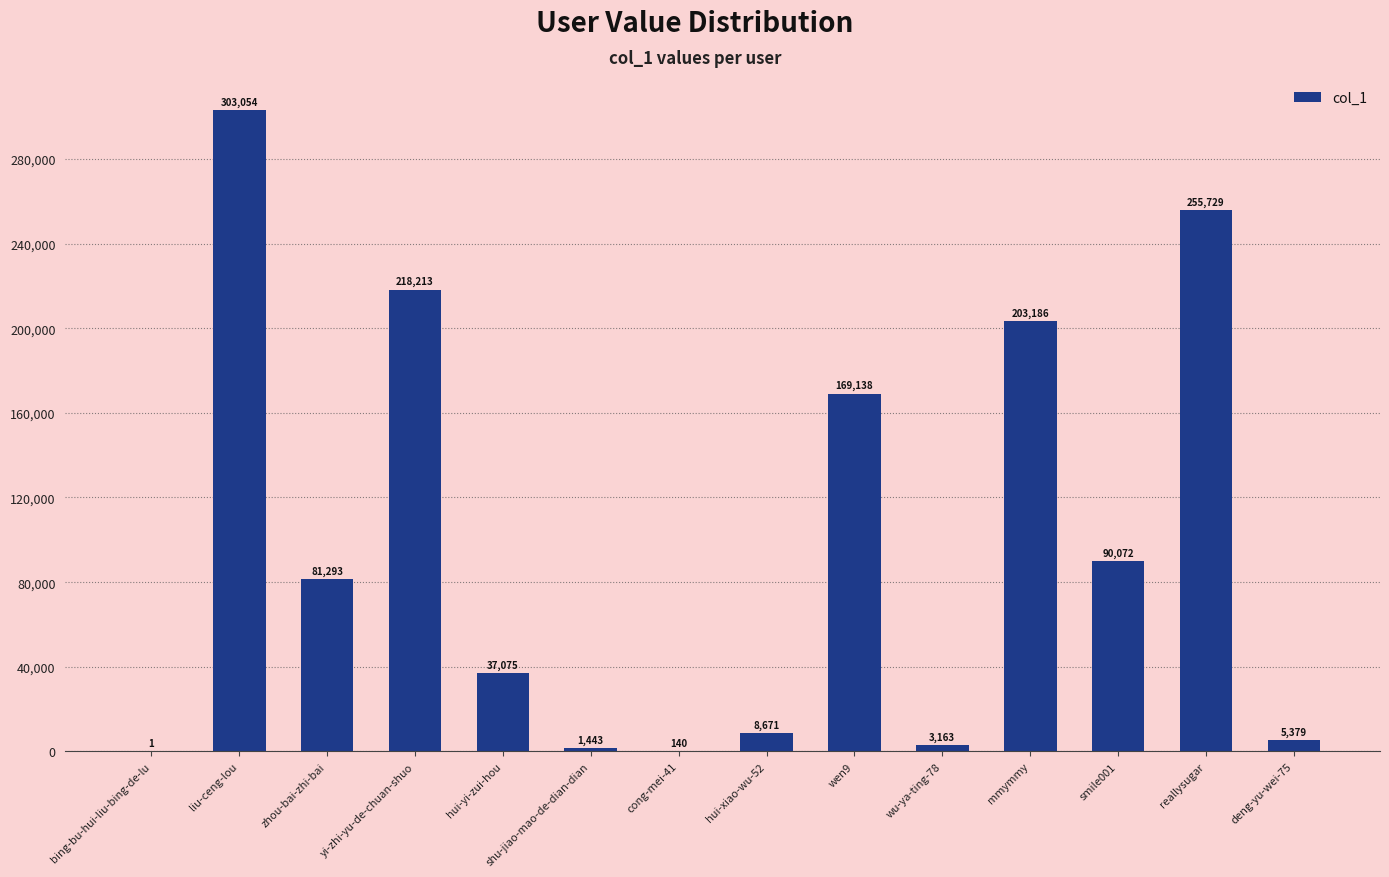

Reading left to right, transcribe all the data shown in this chart.

1	303054	81293	218213	37075	1443	140	8671	169138	3163	203186	90072	255729	5379